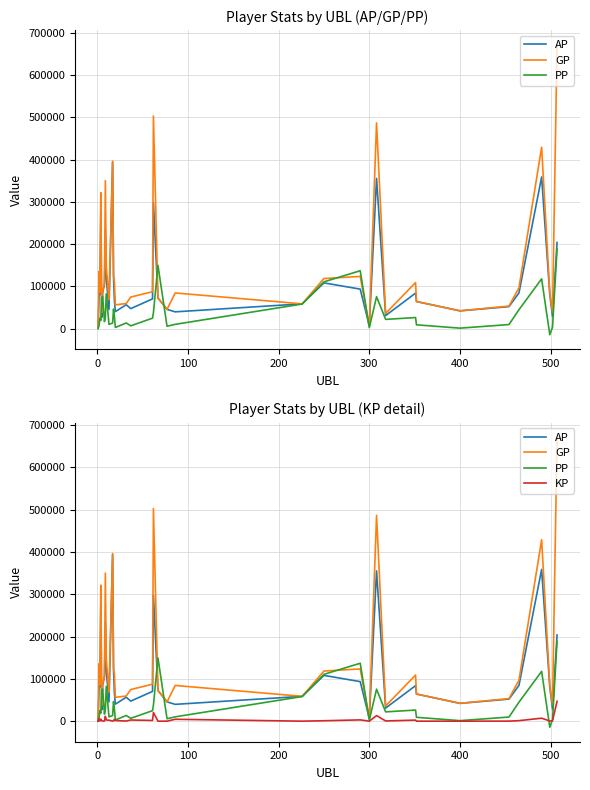

Reading right to left, what are all the values shown in this chart?

AP: 203746.0	28646.0	80599.0	358776.0	84592.0	52156.0	42159.0	64176.0	84031.0	30977.0	355403.0	6555.0	93513.0	108262.0	58717.0	39765.0	45589.0	72566.0	297813.0	70411.0	47435.0	56594.0	40273.0	66027.0	121714.0	393873.0	45481.0	118935.0	233921.0	105051.0	85032.0	26606.0	273707.0	83596.0	74687.0	1689.0
GP: 671829.0	39231.0	84078.0	429104.0	96653.0	53483.0	42159.0	64176.0	109005.0	35937.0	486620.0	6555.0	123552.0	118548.0	58717.0	84447.0	45589.0	72566.0	502815.0	87366.0	74805.0	59508.0	56217.0	109177.0	127593.0	396333.0	68551.0	146860.0	350019.0	108703.0	87572.0	37748.0	321619.0	86458.0	135754.0	1689.0
PP: 188725.0	3489.0	-14307.0	117791.0	44829.0	9739.0	1220.0	9106.0	26289.0	21965.0	75619.0	2341.0	136984.0	110767.0	58289.0	10205.0	5705.0	149642.0	37875.0	24859.0	6742.0	13475.0	2815.0	28308.0	46413.0	13345.0	10207.0	82267.0	27415.0	16642.0	76151.0	72936.0	19389.0	25007.0	6697.0	0.0
KP: 46808.3	1058.5	347.9	7032.8	1206.1	132.7	0.0	0.0	2497.4	496.0	13121.7	0.0	3004.0	1028.6	0.0	4468.1	0.0	0.0	20500.2	1695.5	2737.1	291.4	1594.3	4314.9	587.9	246.0	2307.0	2792.4	11609.8	365.2	254.0	1114.2	4791.2	286.2	6106.7	0.0